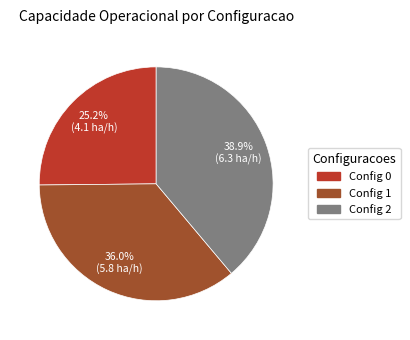

How many slices are in this pie chart?

3